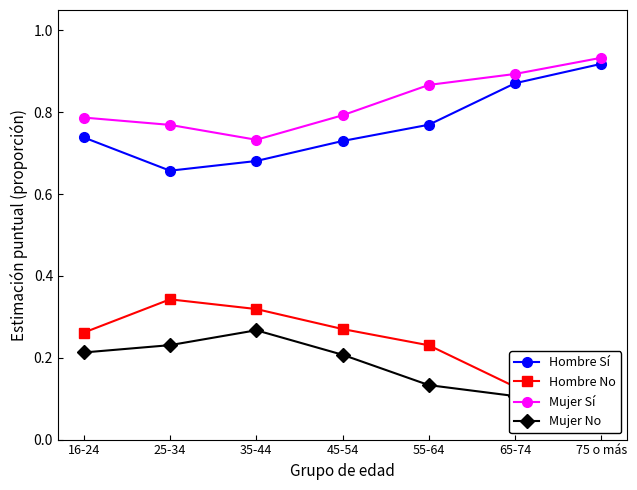

What is the average value of the Hombre Sí series?

0.8